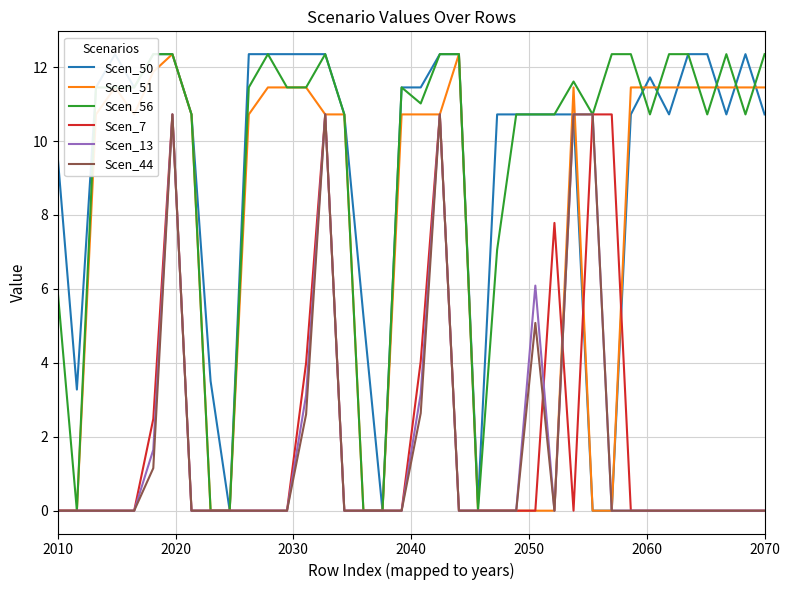

What is the maximum value for Scen_13?

10.7